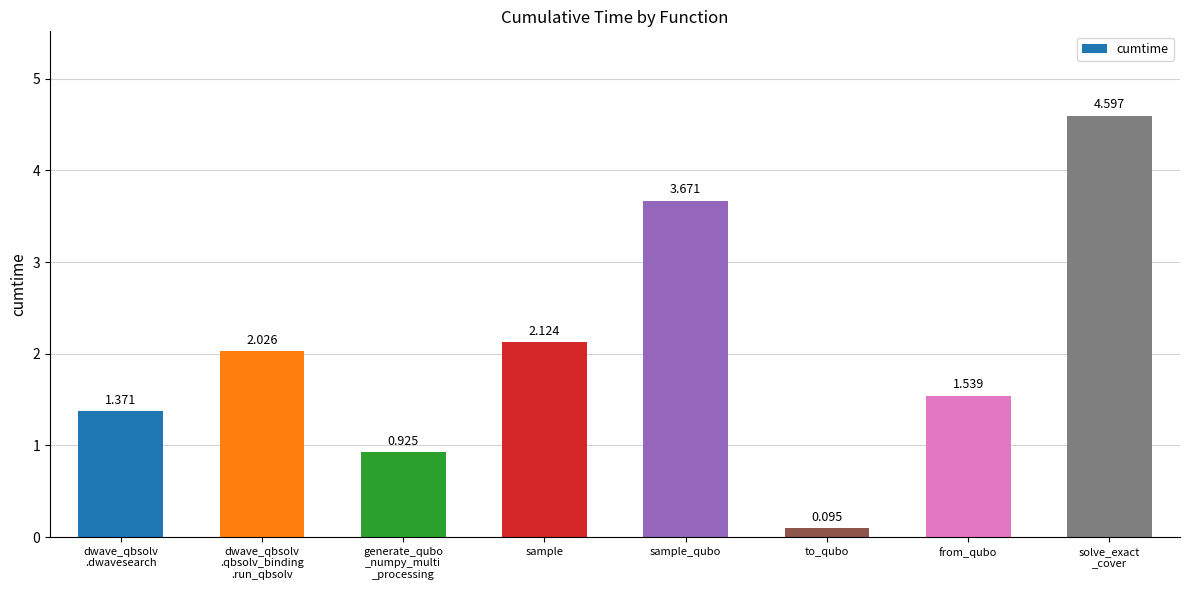

Are the bars horizontal?

No